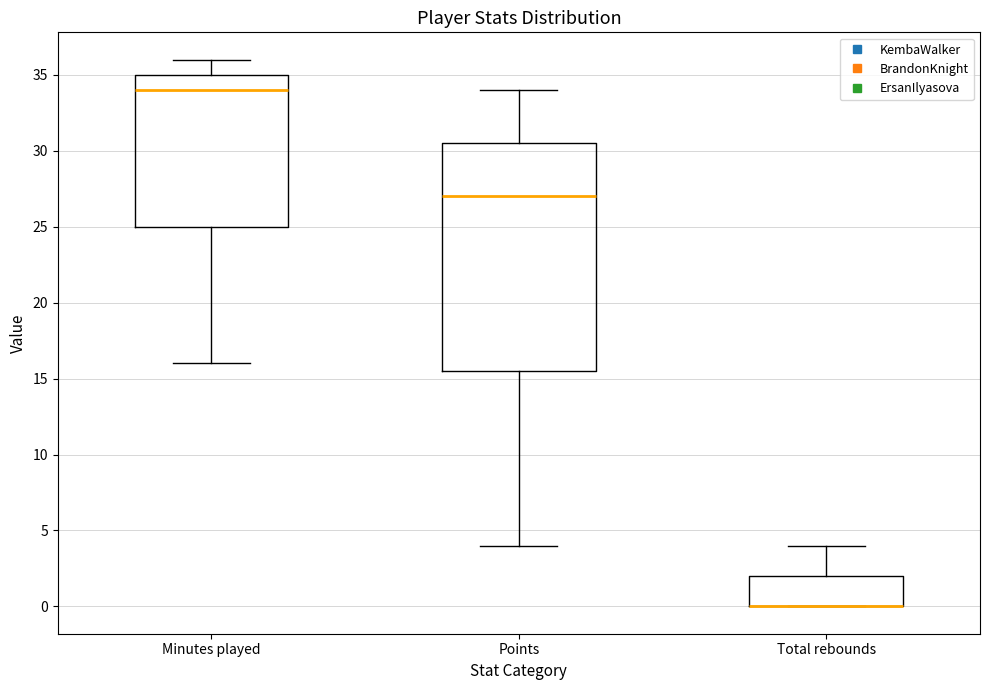

Where does the median line of the box for Points sit on the y-axis? The values are not printed on the chart, so give them approximately, as read against the axis.

27.0